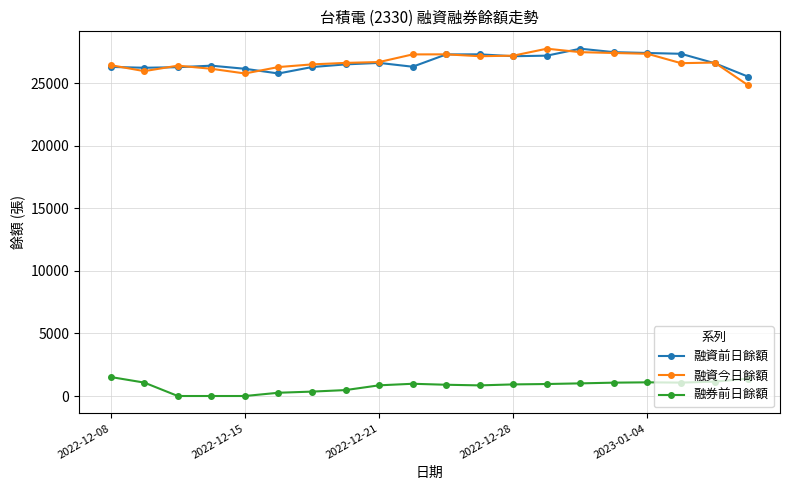

True or false: 融資今日餘額 and 融券前日餘額 cross at least once.

False